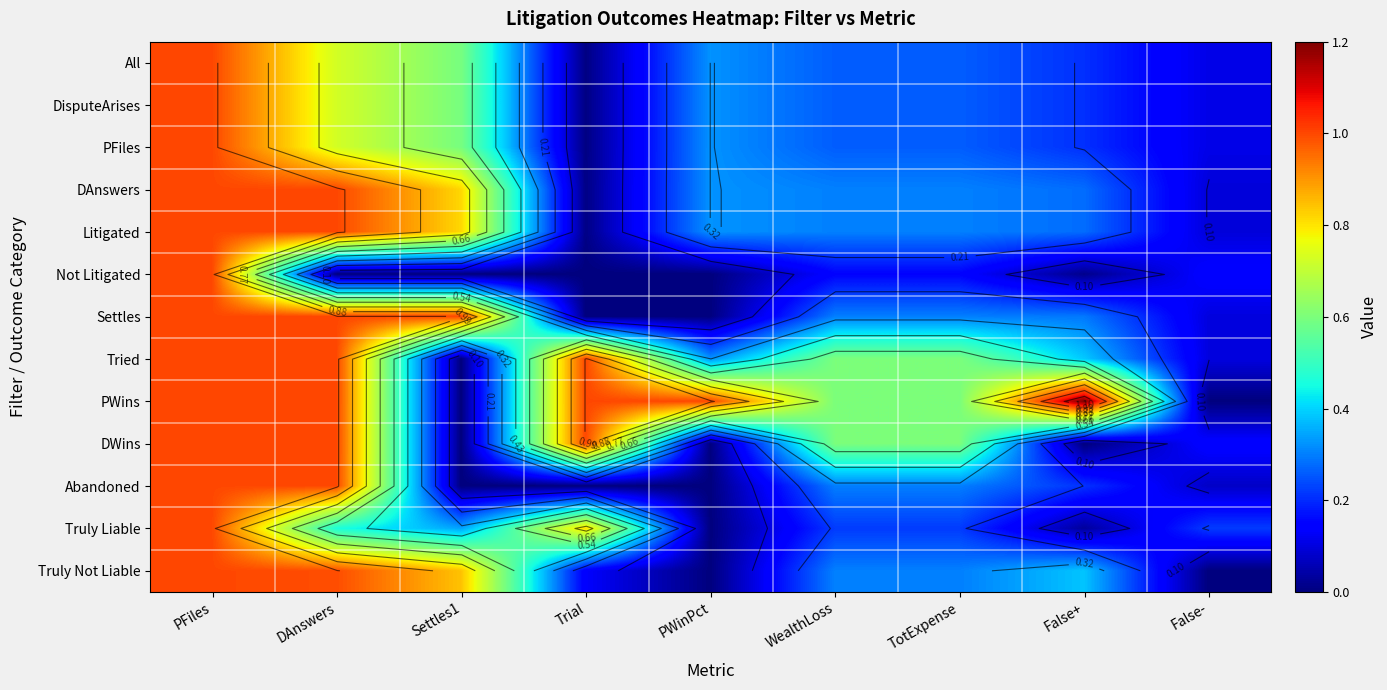

Rank the series at False+ from lowest to highest value.

DWins, Not Litigated, Truly Liable, All, DisputeArises, PFiles, Abandoned, DAnswers, Litigated, Settles, Truly Not Liable, Tried, PWins